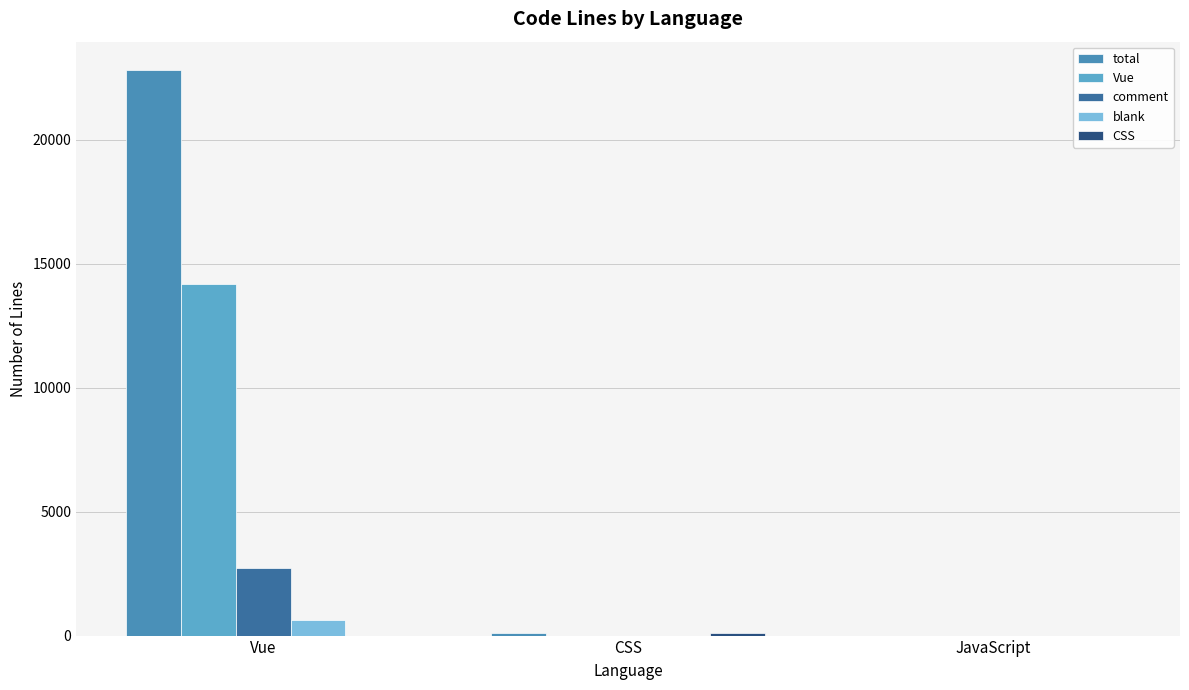

How many data points does each series have?

3